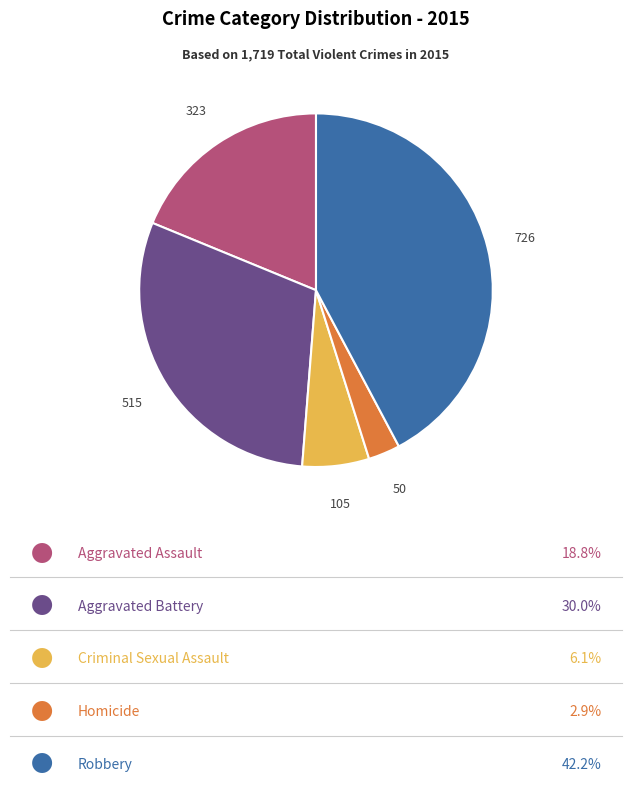

Is there any slice that represents more than half of the pie?

No